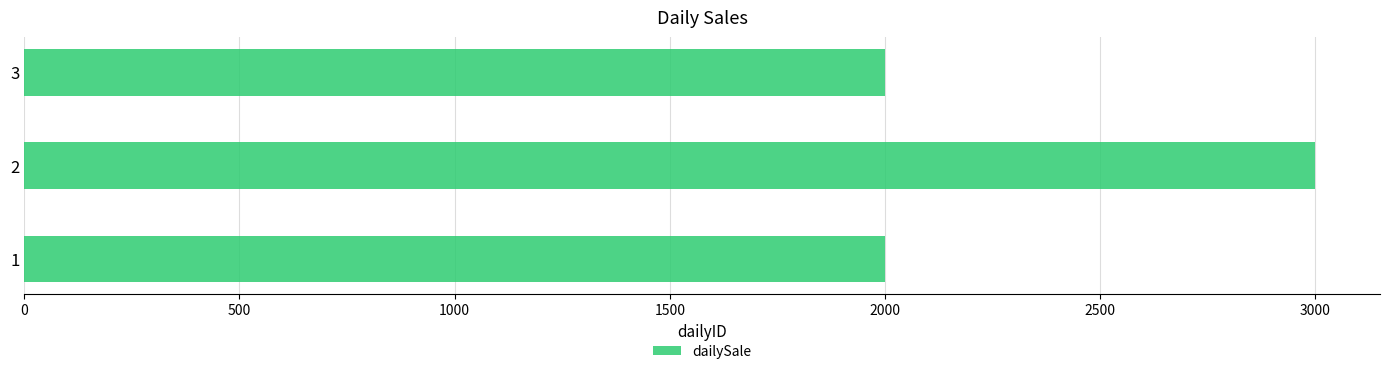

Which label corresponds to the largest value in the chart?

2